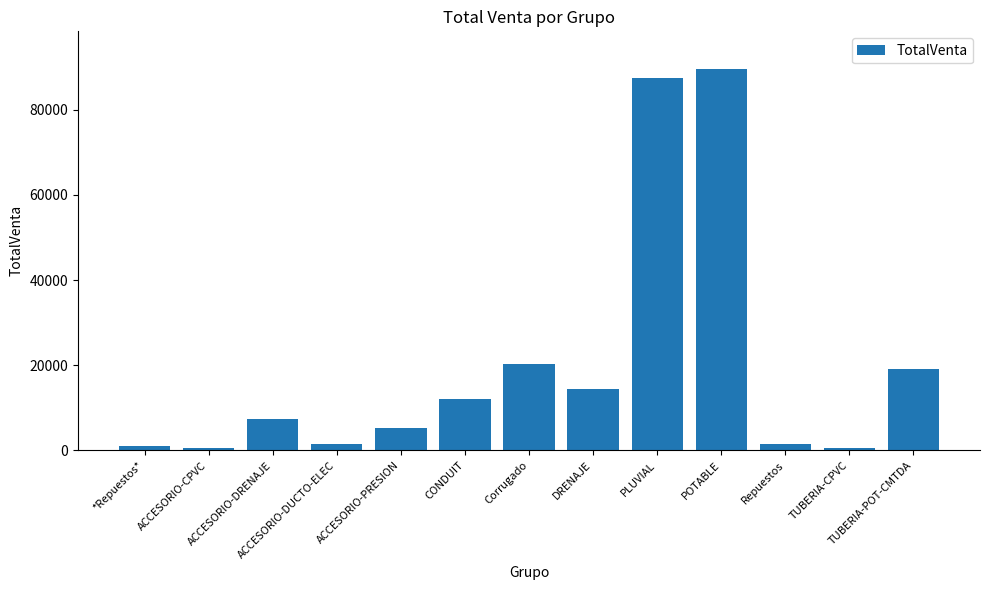

What value does the data have at ACCESORIO-CPVC?

524.7